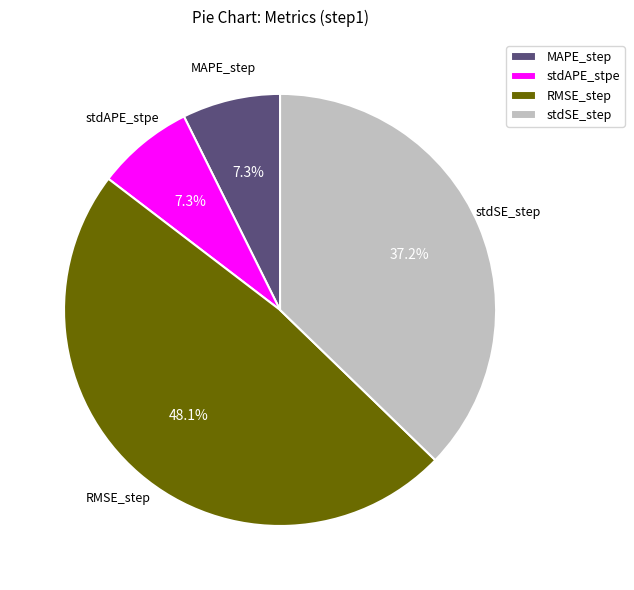

Combined, what portion of the pie is RMSE_step and MAPE_step?

55.5%